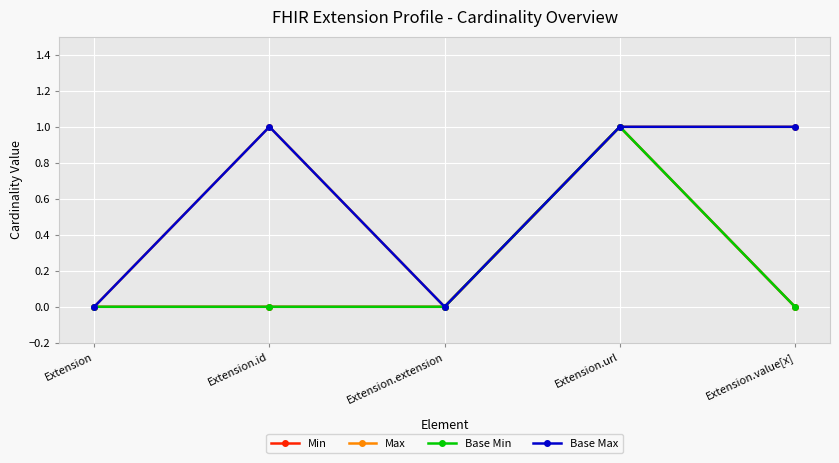

What is the sum of all Base Min values?

1